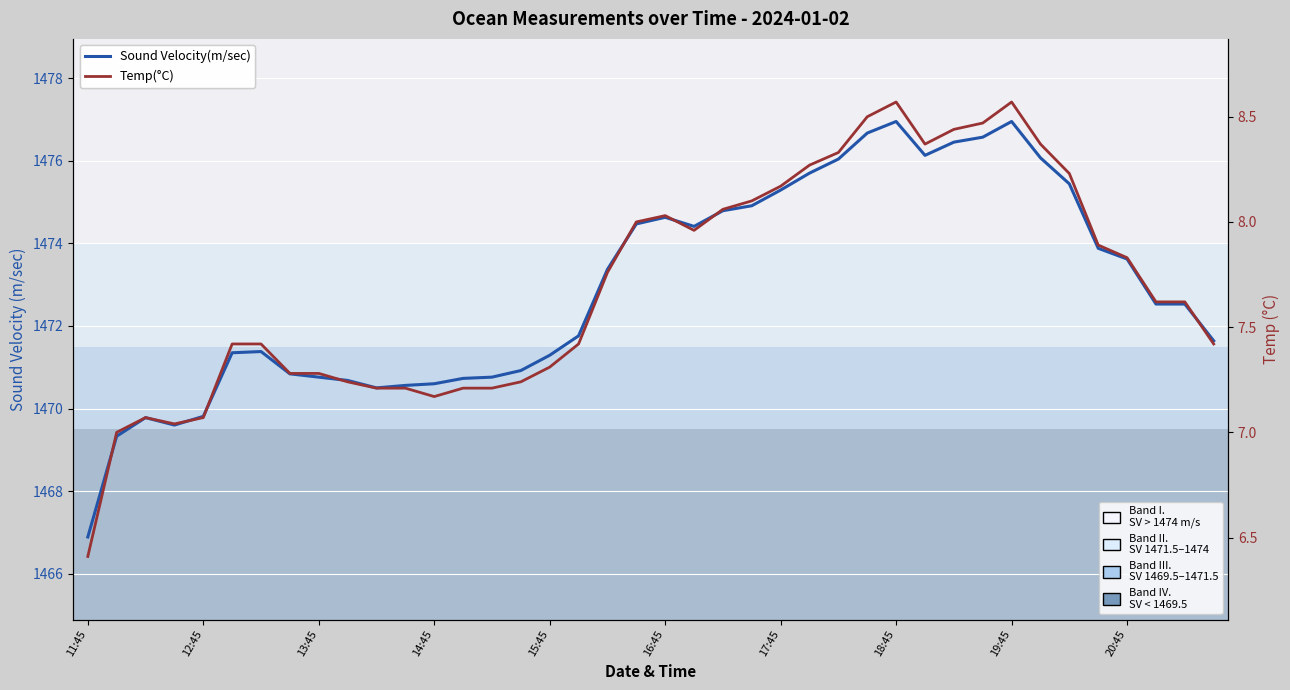

Rank the series at 17:45 from lowest to highest value.

Temp(°C), Sound Velocity(m/sec)